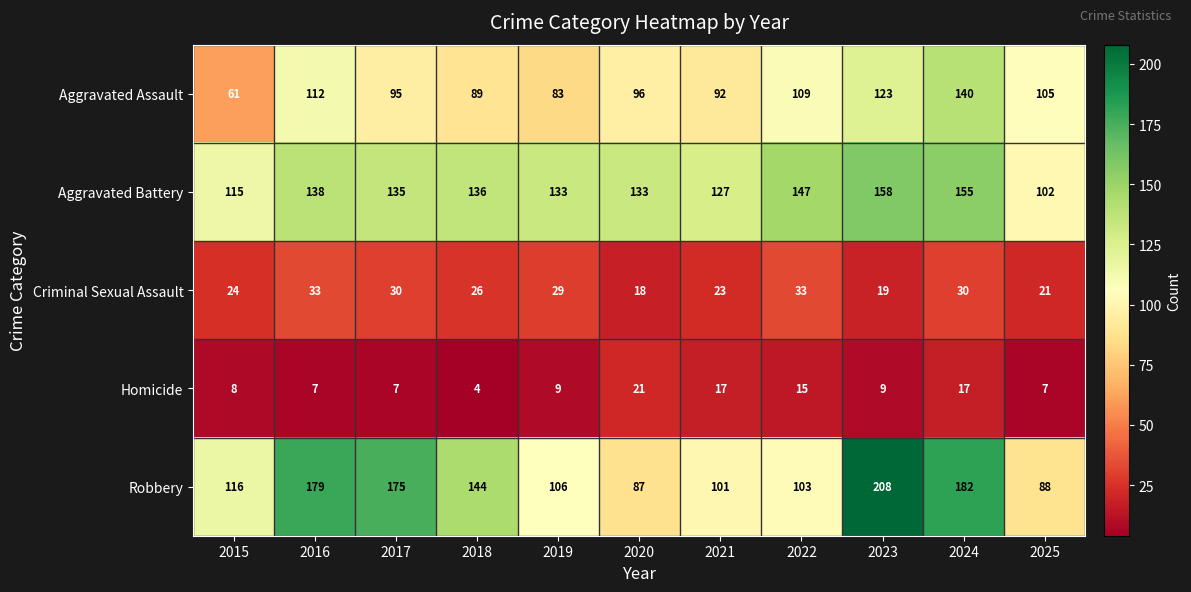

What is the total value across all series at 2024?

524